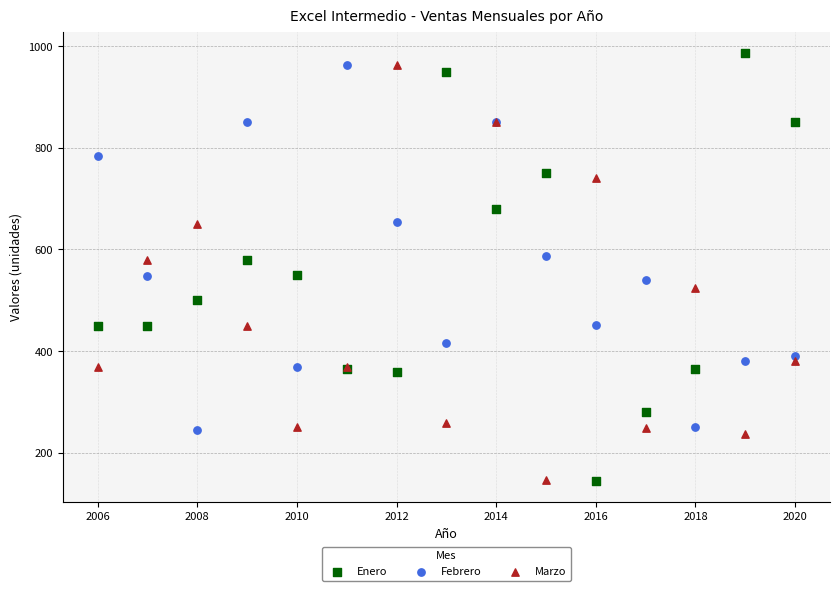

What is the X range (max minus min) for the scatter plot?

14